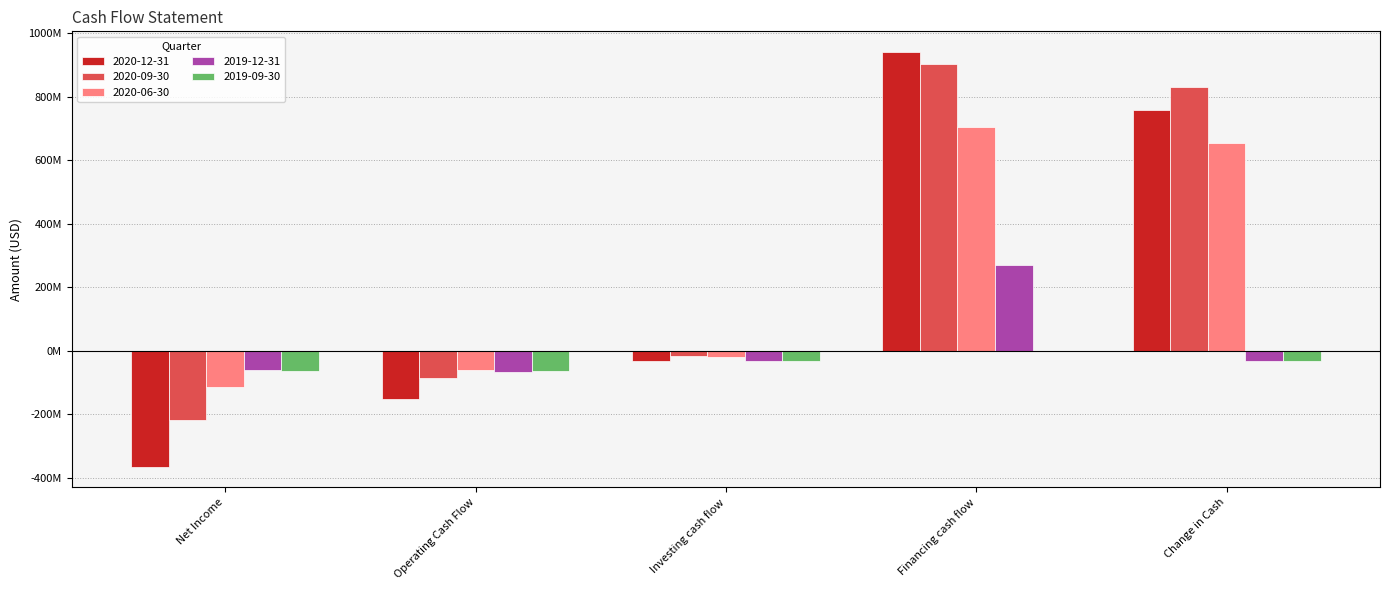

Are the bars grouped side by side (vs. stacked)?

Yes